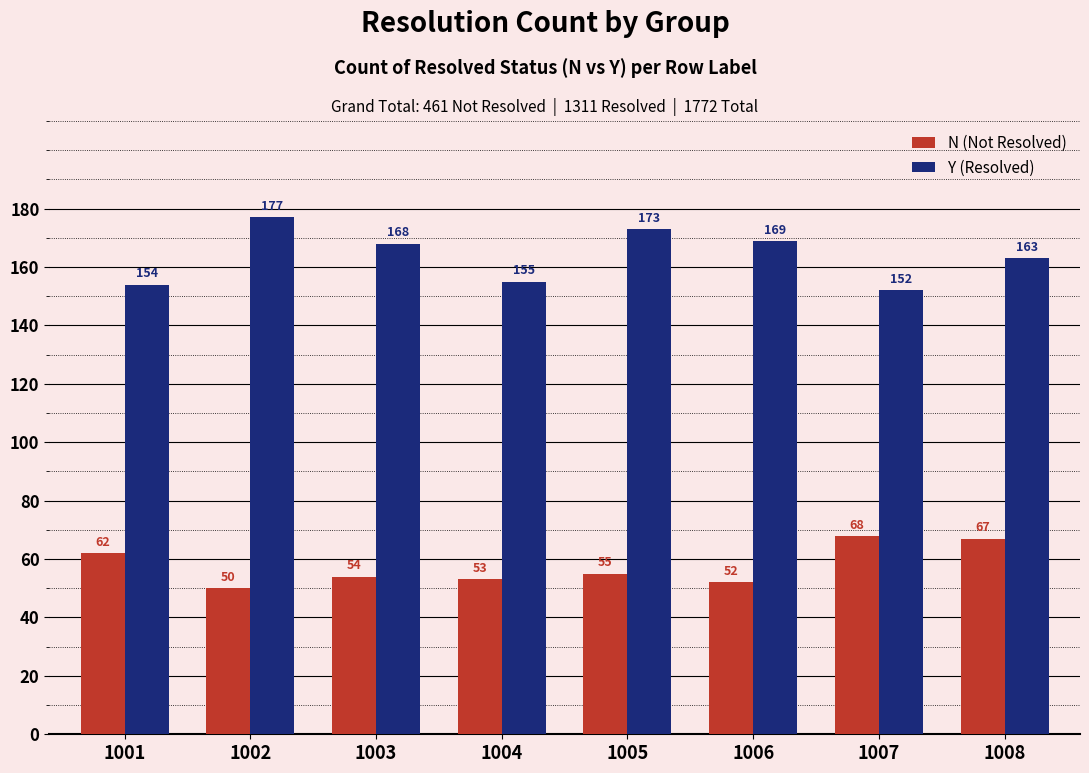

What is the sum of the N (Not Resolved) values at 1005 and 1006?

107